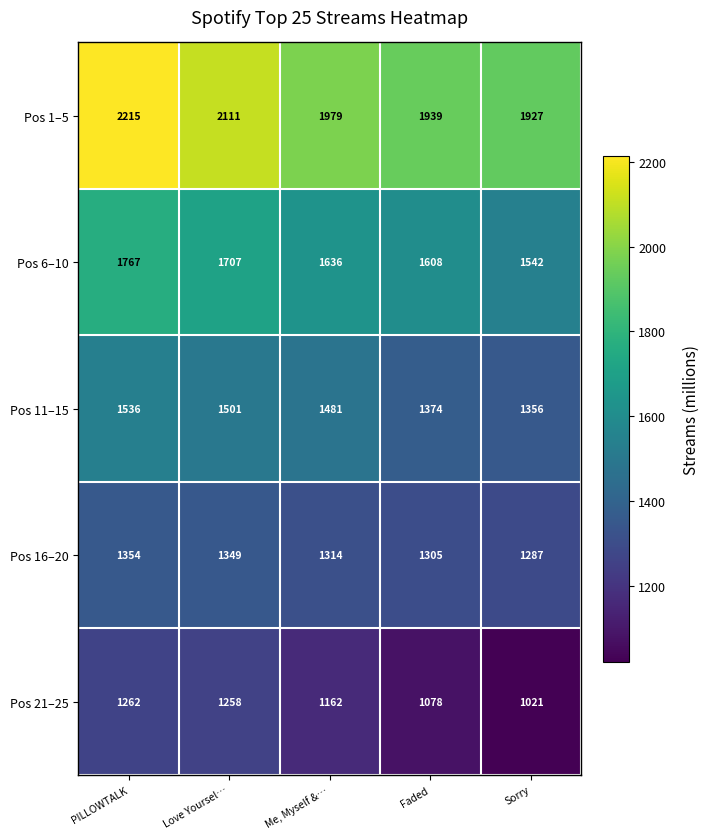

What is the sum of the Pos 6–10 values at Sorry and Faded?

3150